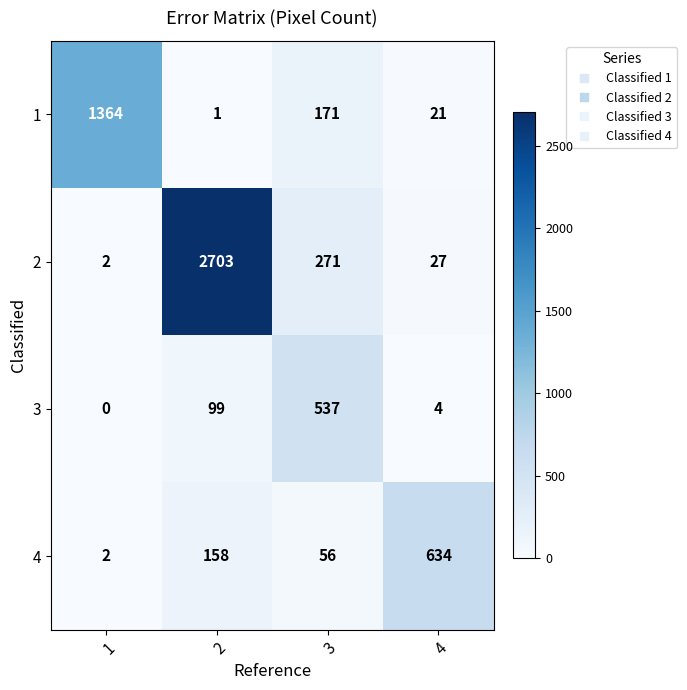

What is the difference between the 3 values at 3 and 2?

438